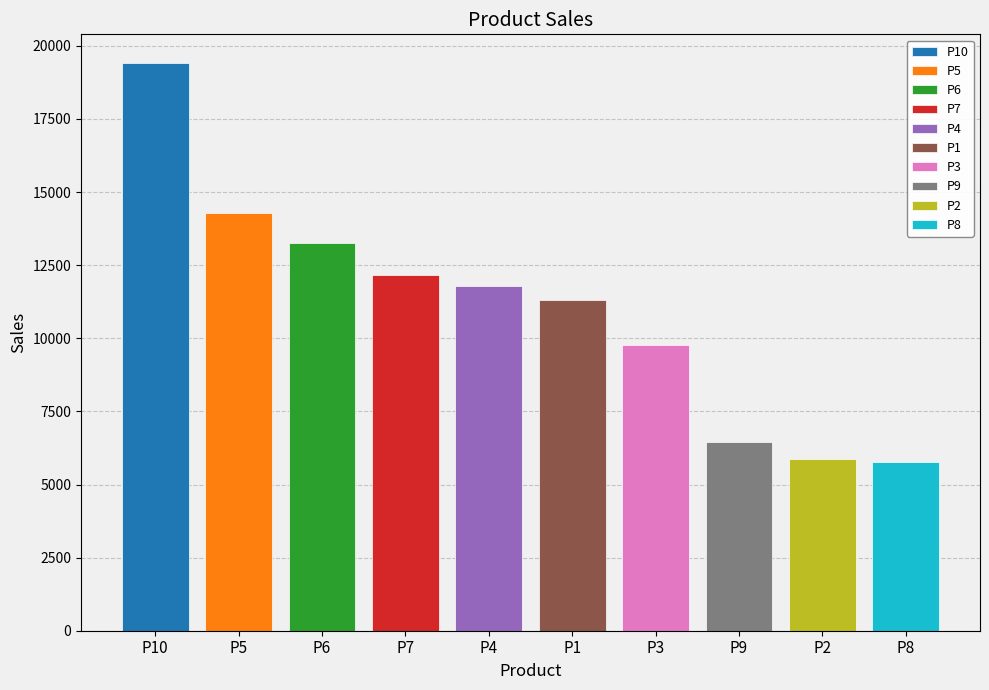

Reading right to left, what are all the values shown in this chart?

P8=5786	P2=5888	P9=6462	P3=9782	P1=11311	P4=11776	P7=12163	P6=13254	P5=14289	P10=19424